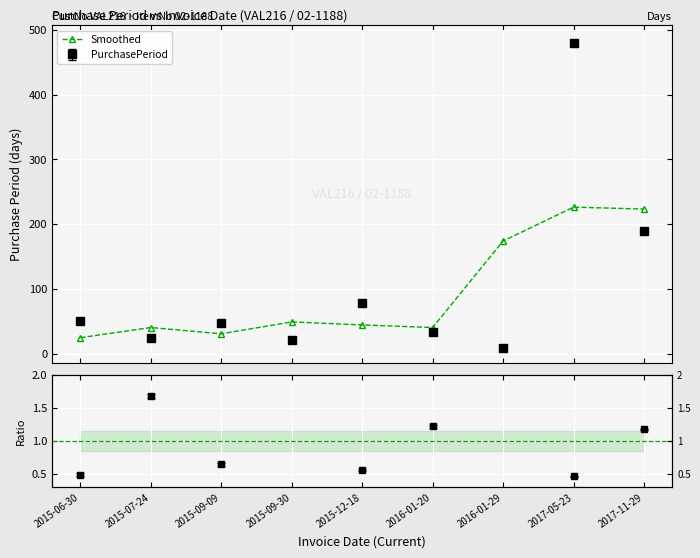

What is the difference between the values at 2015-06-30 and 2016-01-20?

15.7